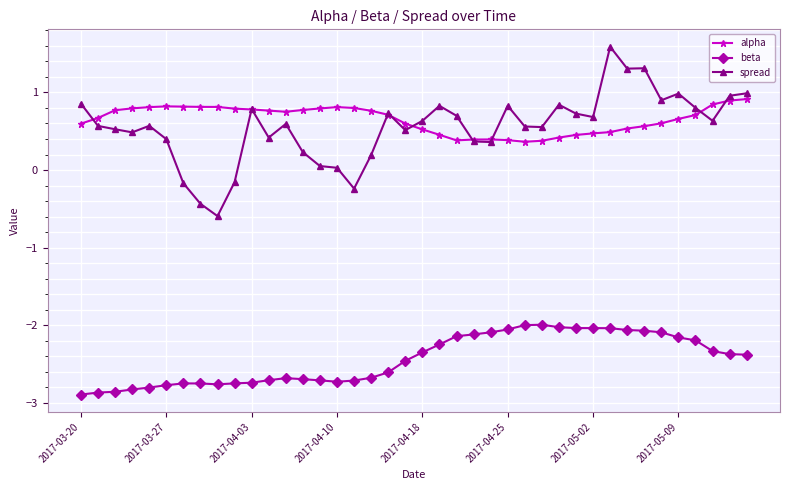

List the series in order of their peak value, lowest first.

beta, alpha, spread